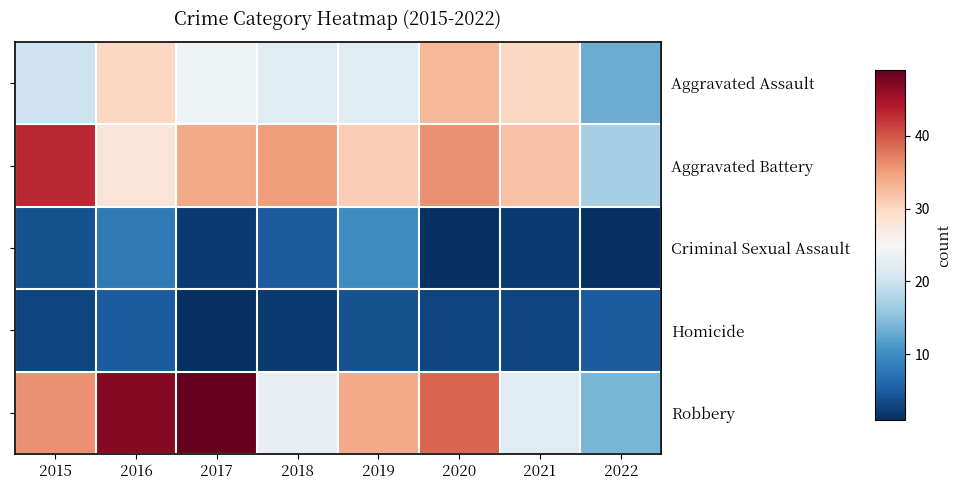

Which series has the widest spread of values?

Robbery